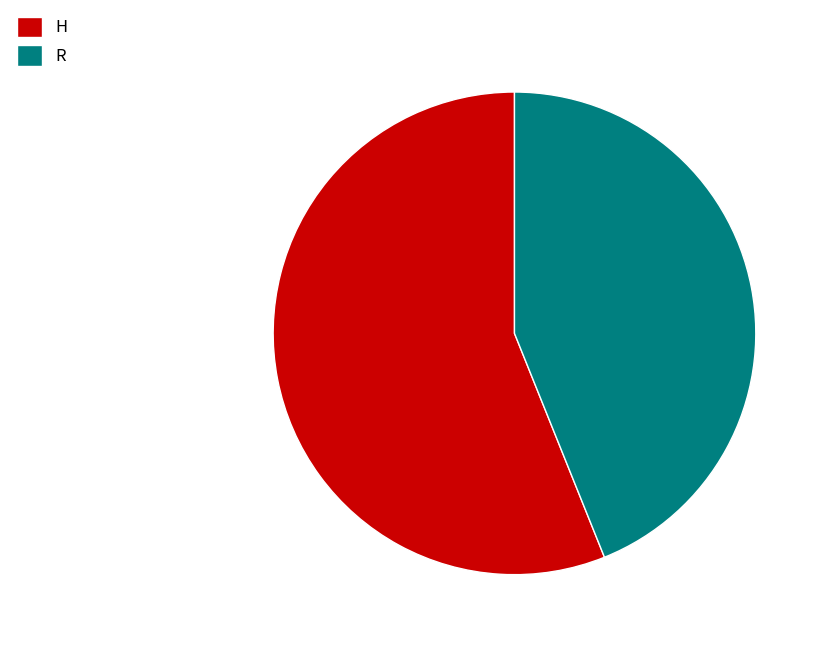

The R slice represents 44% of the pie. True or false?

True